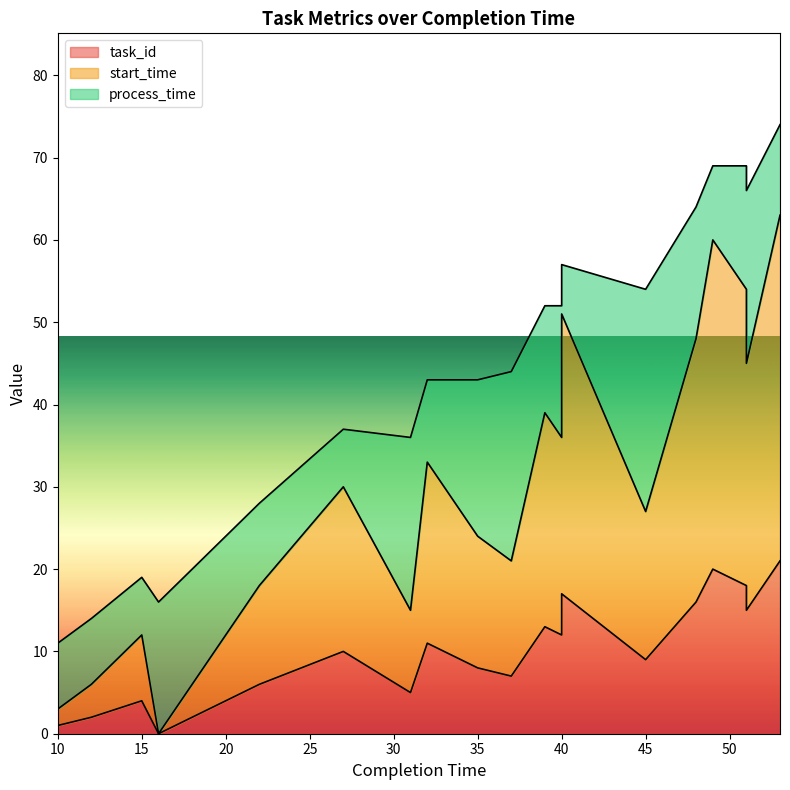

At which category does start_time reach its first local peak?

15